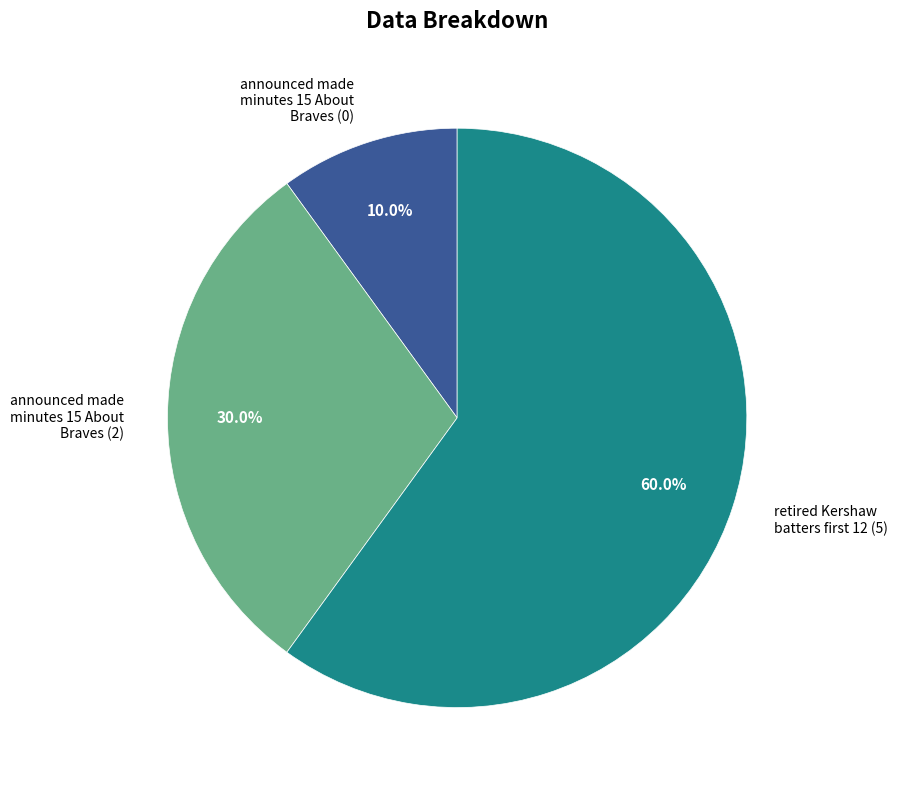

Does any single category account for the majority?

Yes